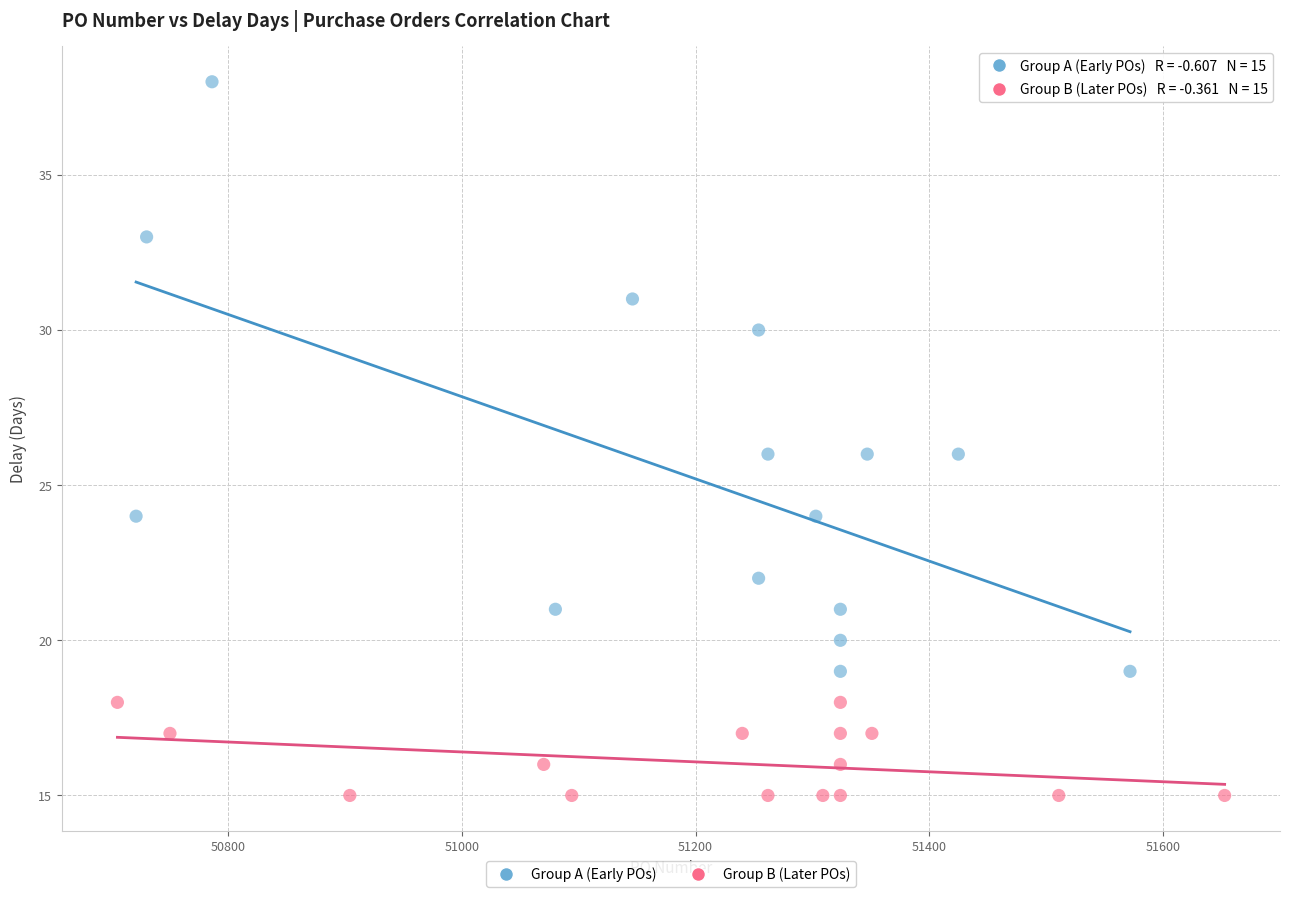

Which series contains the highest Y value?

Group A (Early POs)